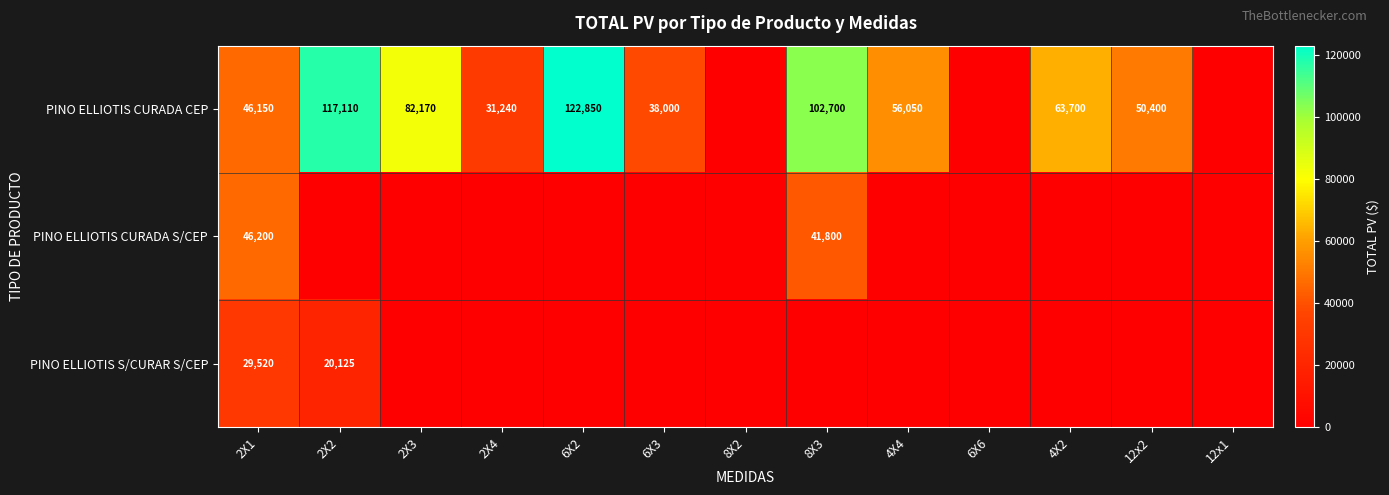

The value of PINO ELLIOTIS CURADA CEP at 2X3 is 42434. True or false?

False